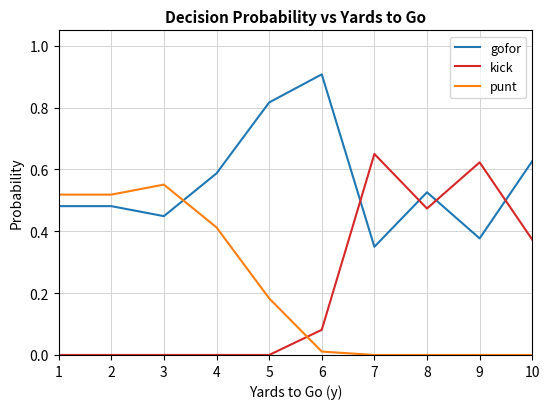

What are all the series names shown in the legend?

gofor, kick, punt